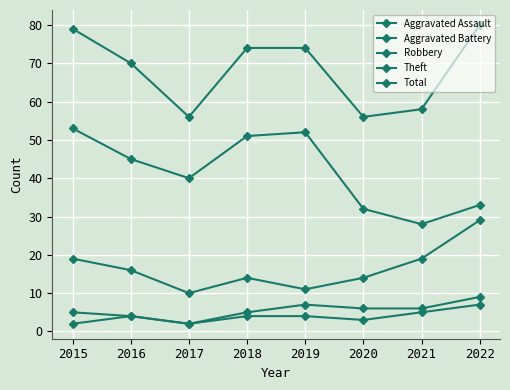

Reading right to left, what are all the values shown in this chart?

Aggravated Assault: 7	5	3	4	4	2	4	2
Aggravated Battery: 9	6	6	7	5	2	4	5
Robbery: 29	19	14	11	14	10	16	19
Theft: 33	28	32	52	51	40	45	53
Total: 80	58	56	74	74	56	70	79